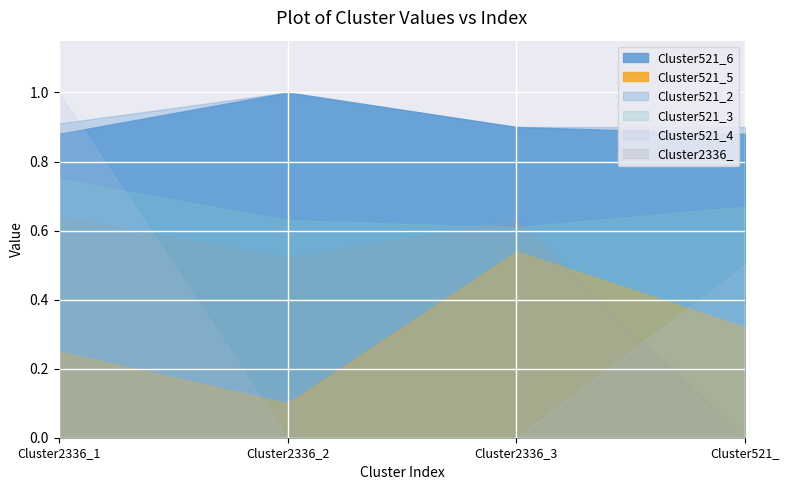

At which category is the sum across all series the highest?

Cluster2336_1